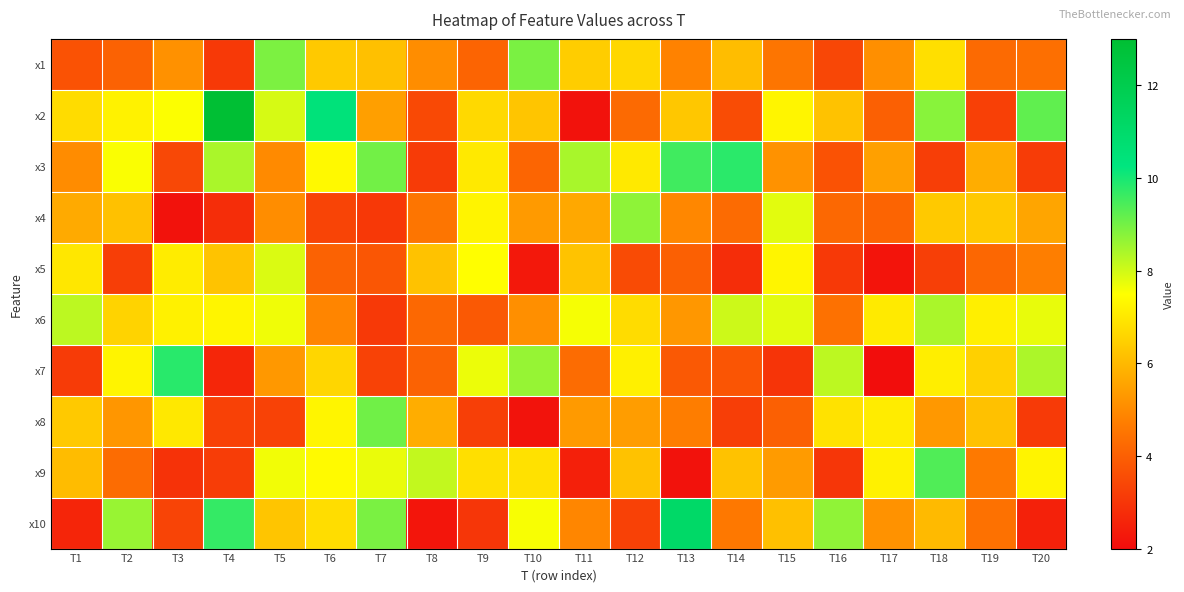

How many categories are shown in the chart?

20